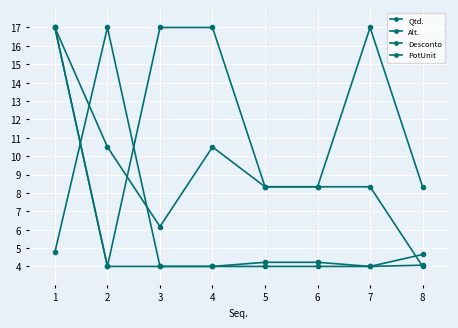

Where do PotUnit and Qtd. first cross each other?

1 and 2